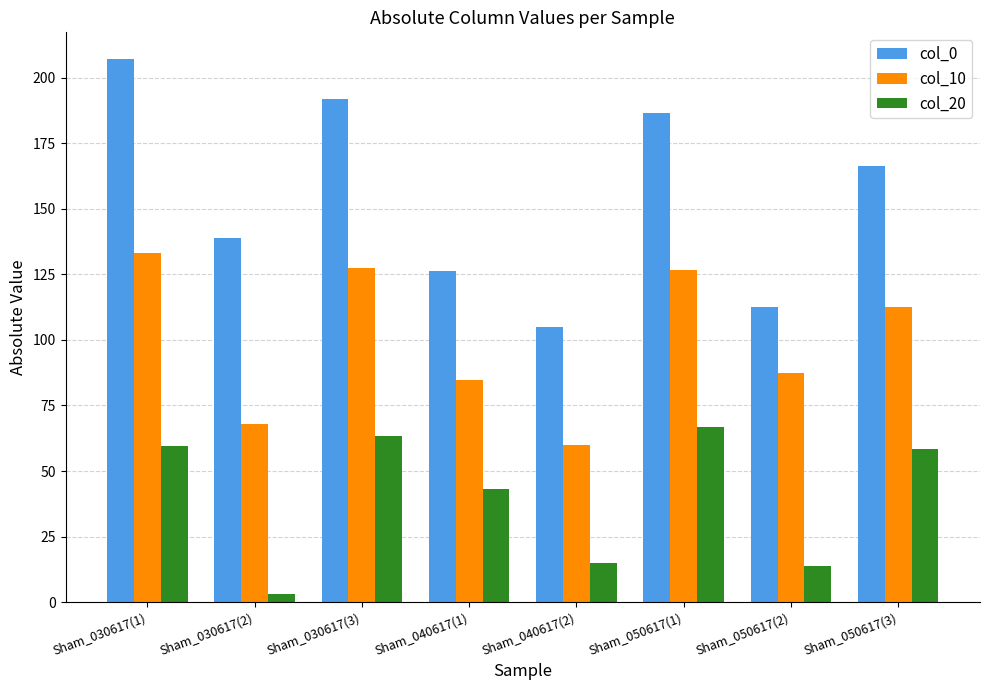

Which series has the largest range (max minus min)?

col_0